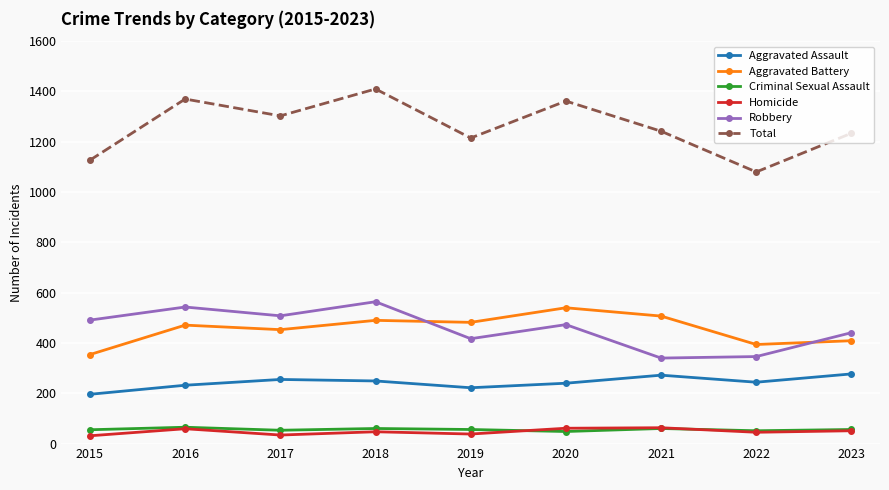

What is the value of the Criminal Sexual Assault point at the 2nd from the left?

65